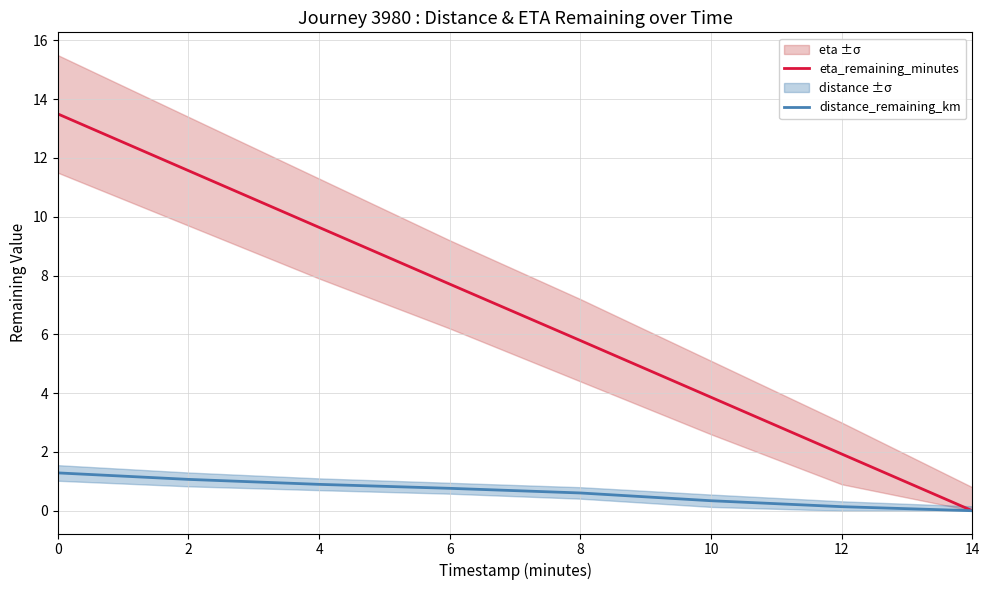

True or false: distance_remaining_km and eta_remaining_minutes intersect in this chart.

False